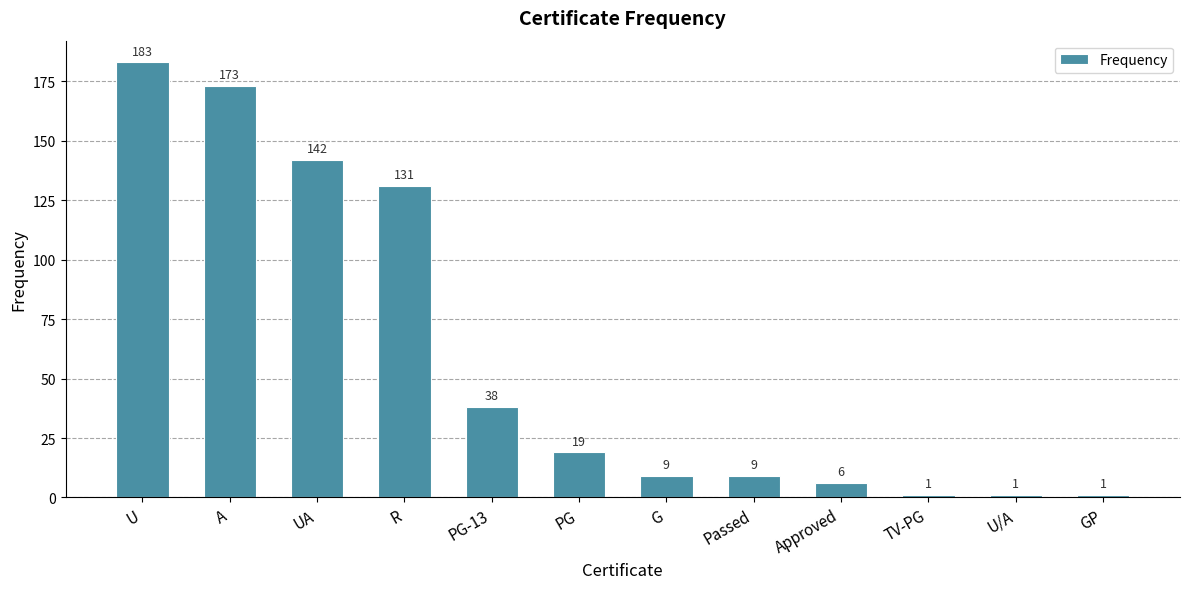

At which label is the value closest to 92?

R